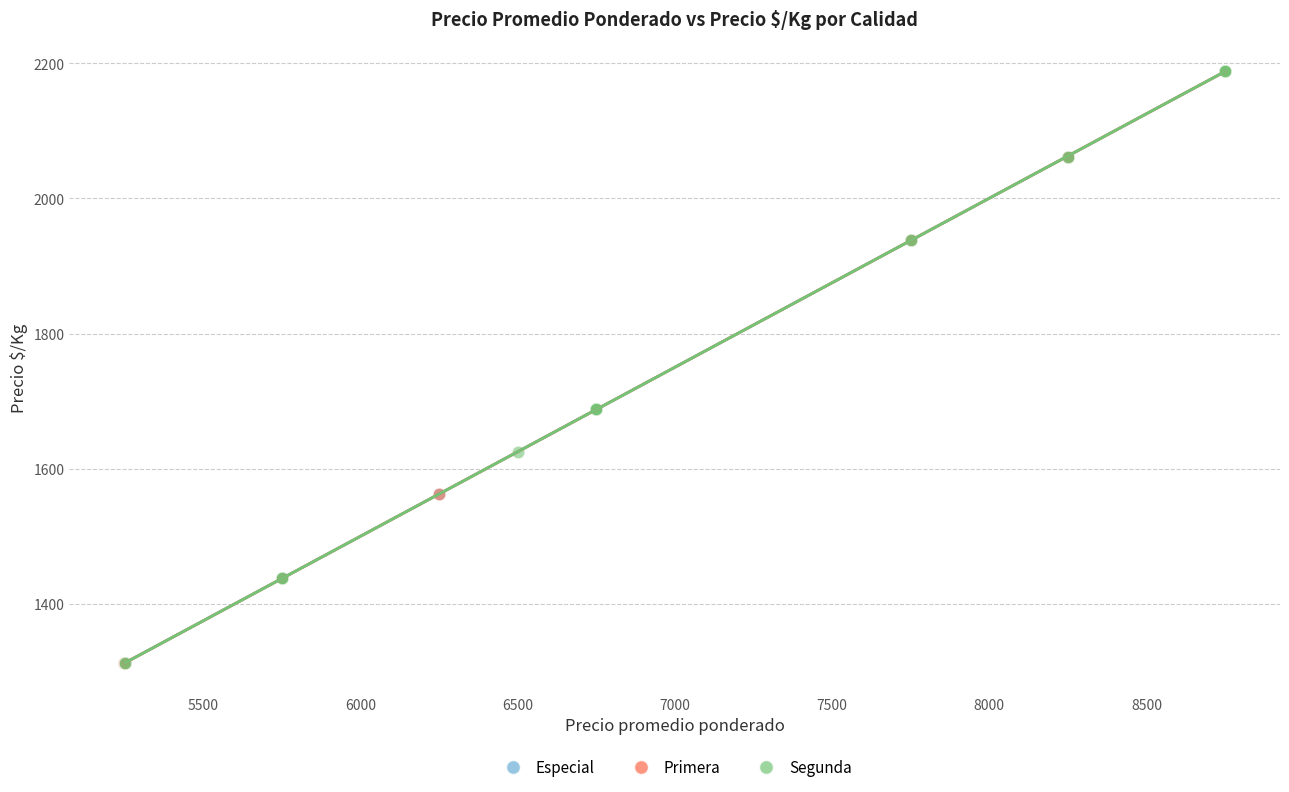

What are all the series names shown in the legend?

Especial, Primera, Segunda